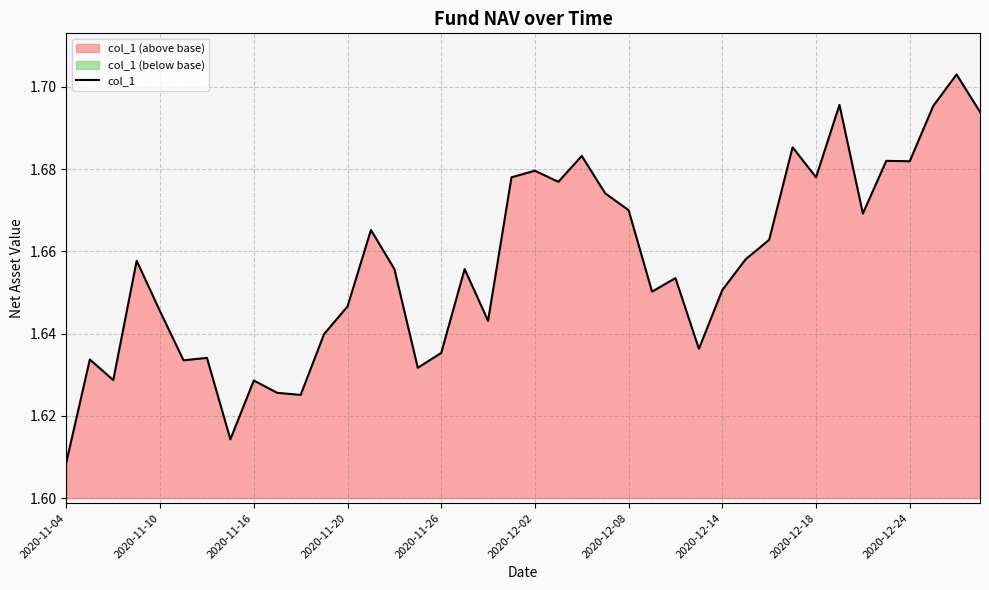

Which category has the lowest value across all series?

2020-11-04